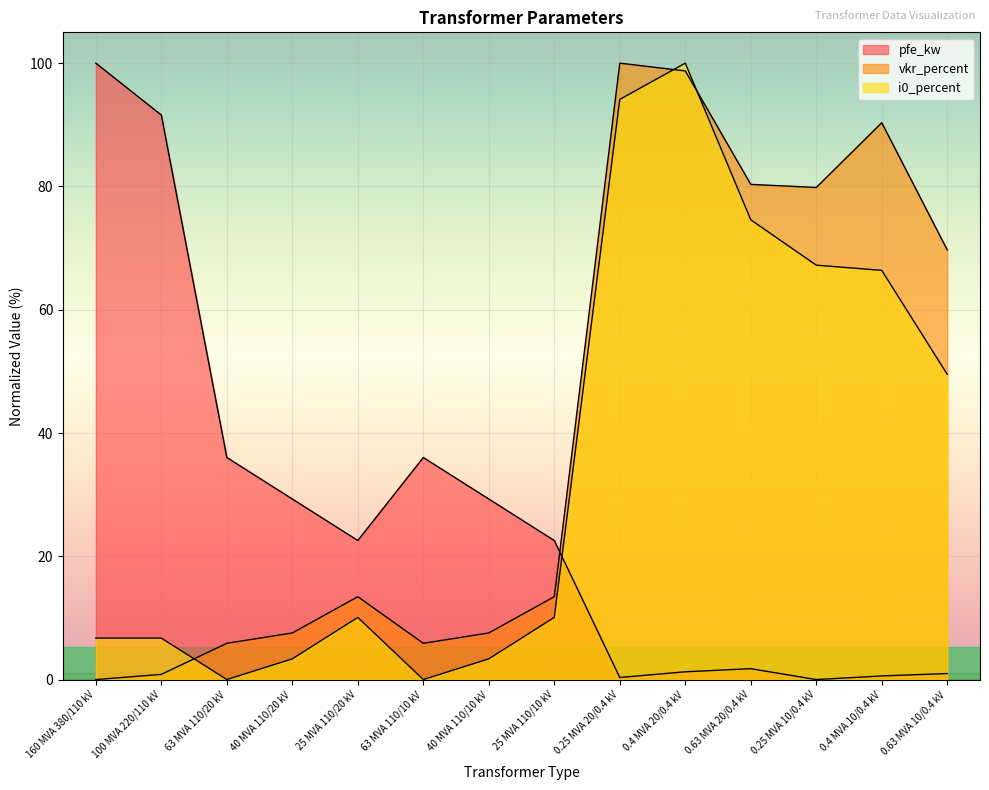

How many values in the i0_percent series are below 10?

6